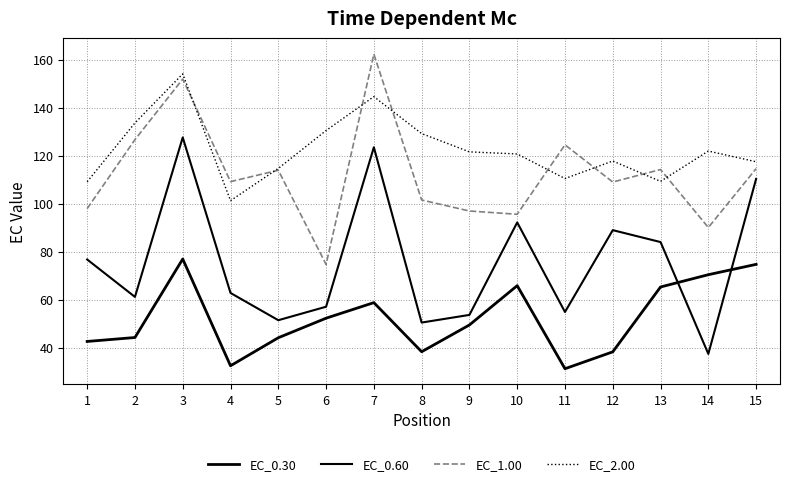

What is the sum of all EC_2.00 values?

1835.5